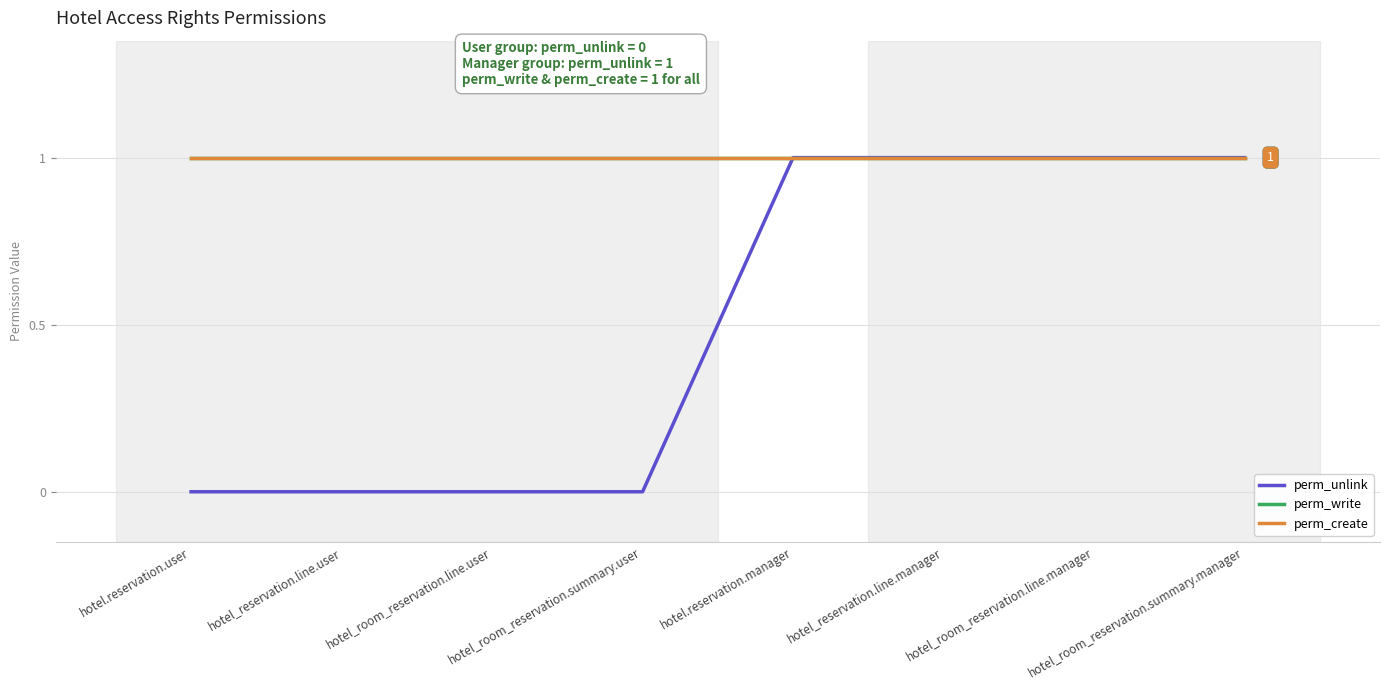

Does the chart have visible grid lines?

Yes